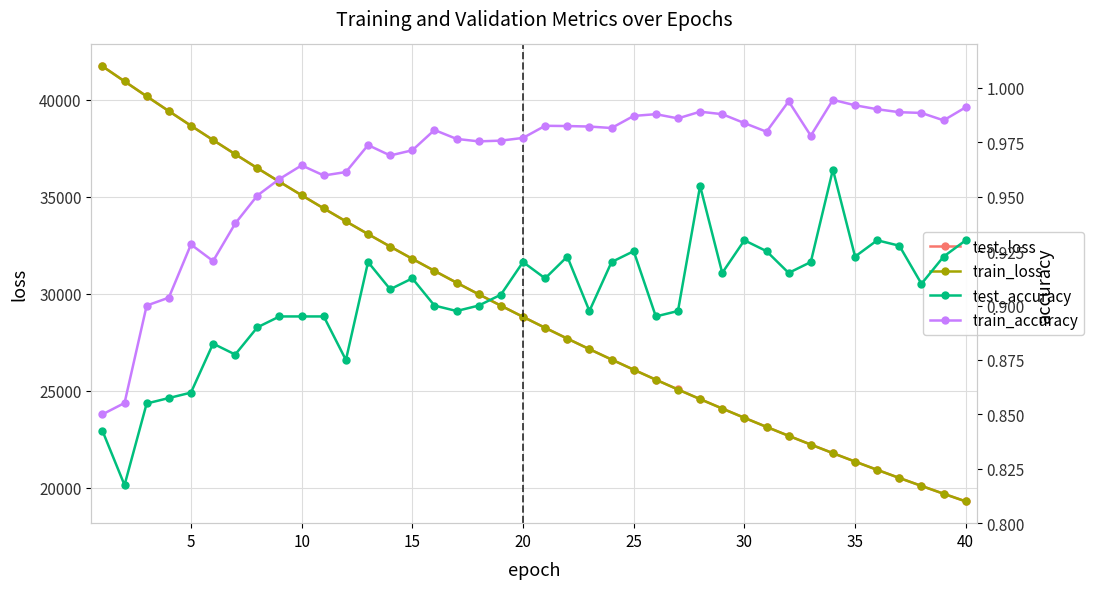

What is the maximum value for test_loss?

41734.9